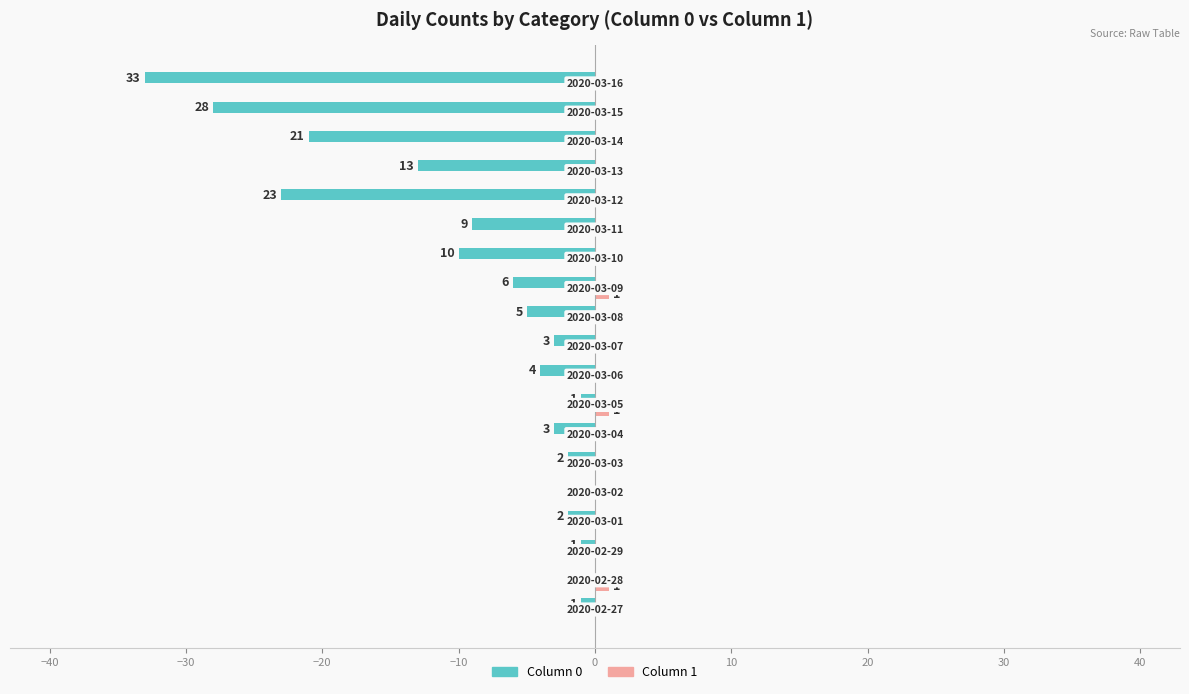

Reading left to right, what are all the values shown in this chart?

0: 2020-02-27=-1	2020-02-28=0	2020-02-29=-1	2020-03-01=-2	2020-03-02=0	2020-03-03=-2	2020-03-04=-3	2020-03-05=-1	2020-03-06=-4	2020-03-07=-3	2020-03-08=-5	2020-03-09=-6	2020-03-10=-10	2020-03-11=-9	2020-03-12=-23	2020-03-13=-13	2020-03-14=-21	2020-03-15=-28	2020-03-16=-33
1: 2020-02-27=0	2020-02-28=1	2020-02-29=0	2020-03-01=0	2020-03-02=0	2020-03-03=0	2020-03-04=0	2020-03-05=1	2020-03-06=0	2020-03-07=0	2020-03-08=0	2020-03-09=1	2020-03-10=0	2020-03-11=0	2020-03-12=0	2020-03-13=0	2020-03-14=0	2020-03-15=0	2020-03-16=0